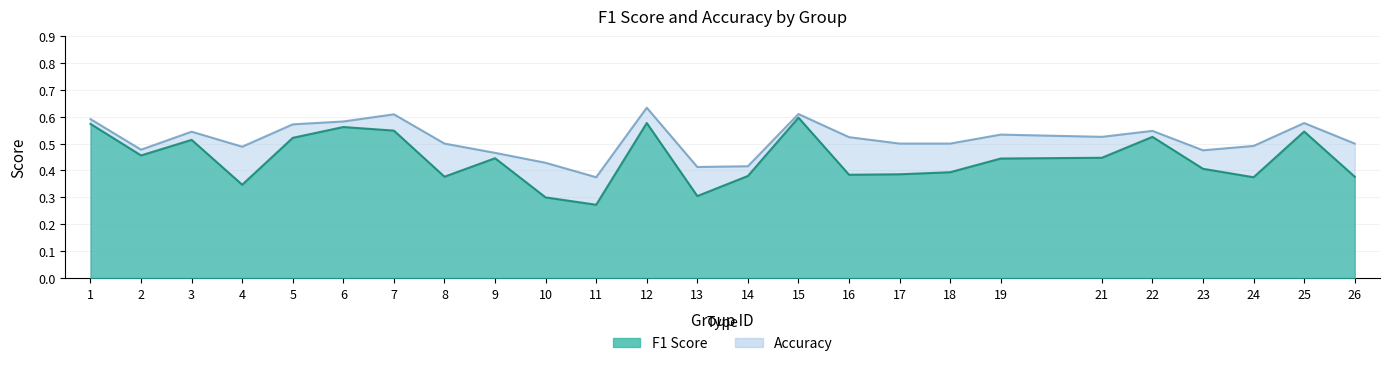

How many interior local valleys does the f1 series have?

7